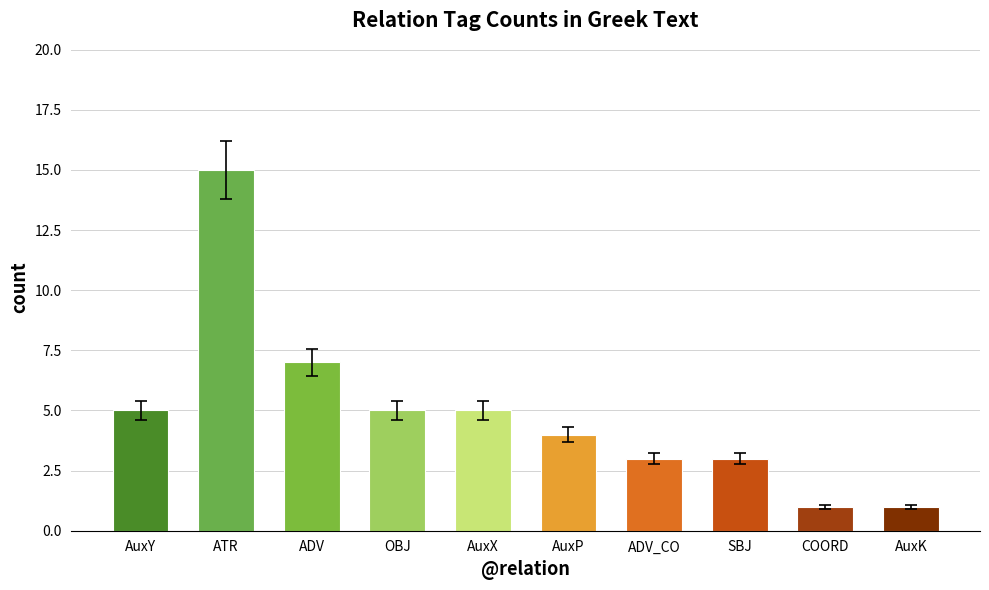

How many data points does each series have?

10